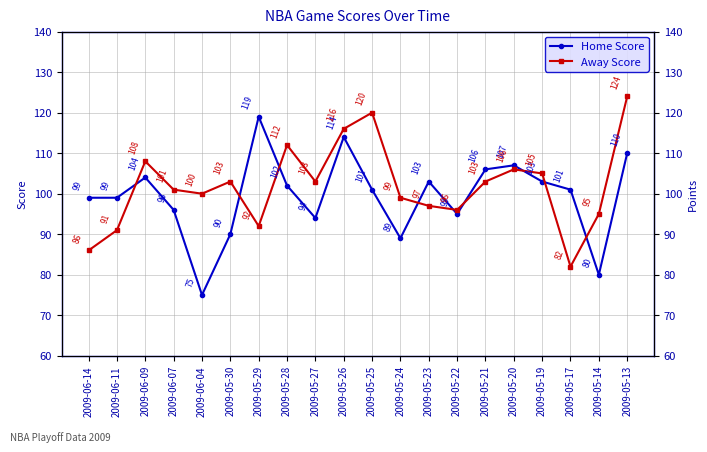

What position from the right is 2009-05-25?

10